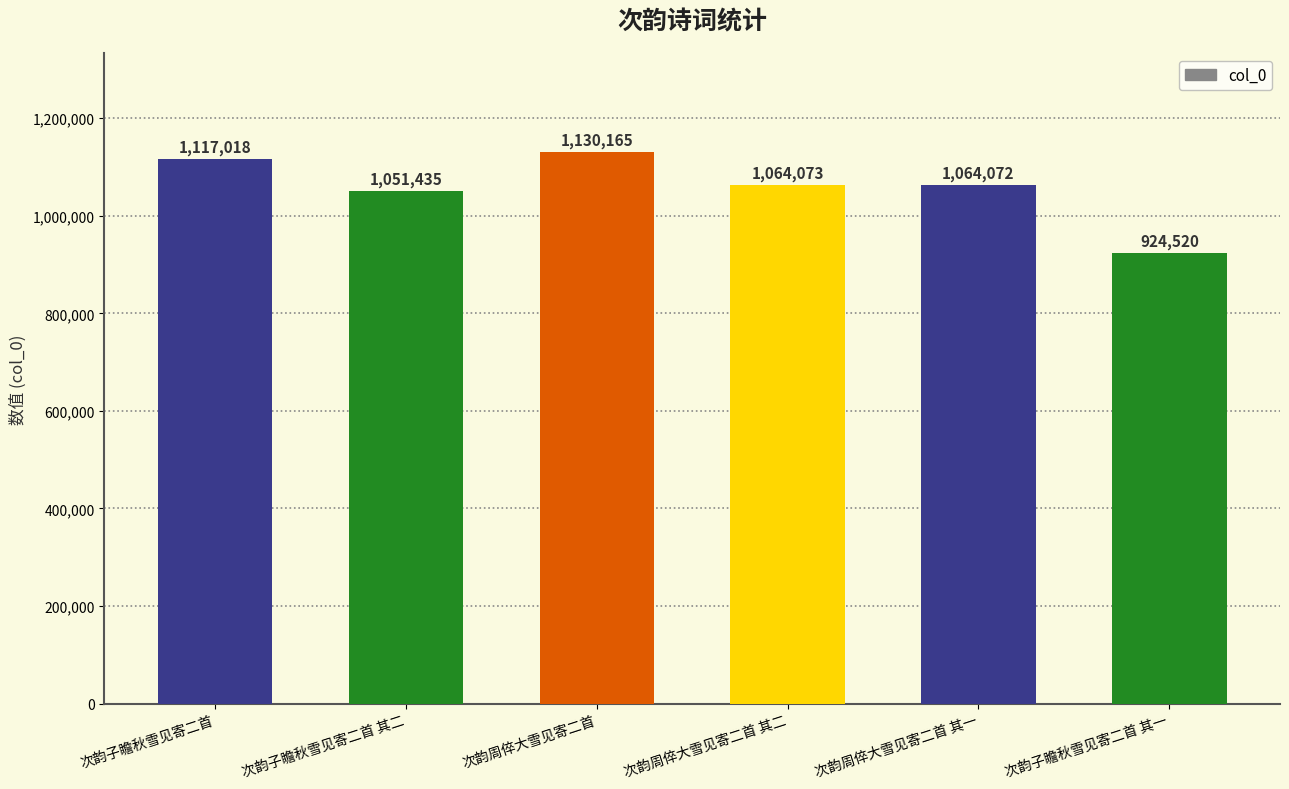

How many categories are shown in the chart?

6